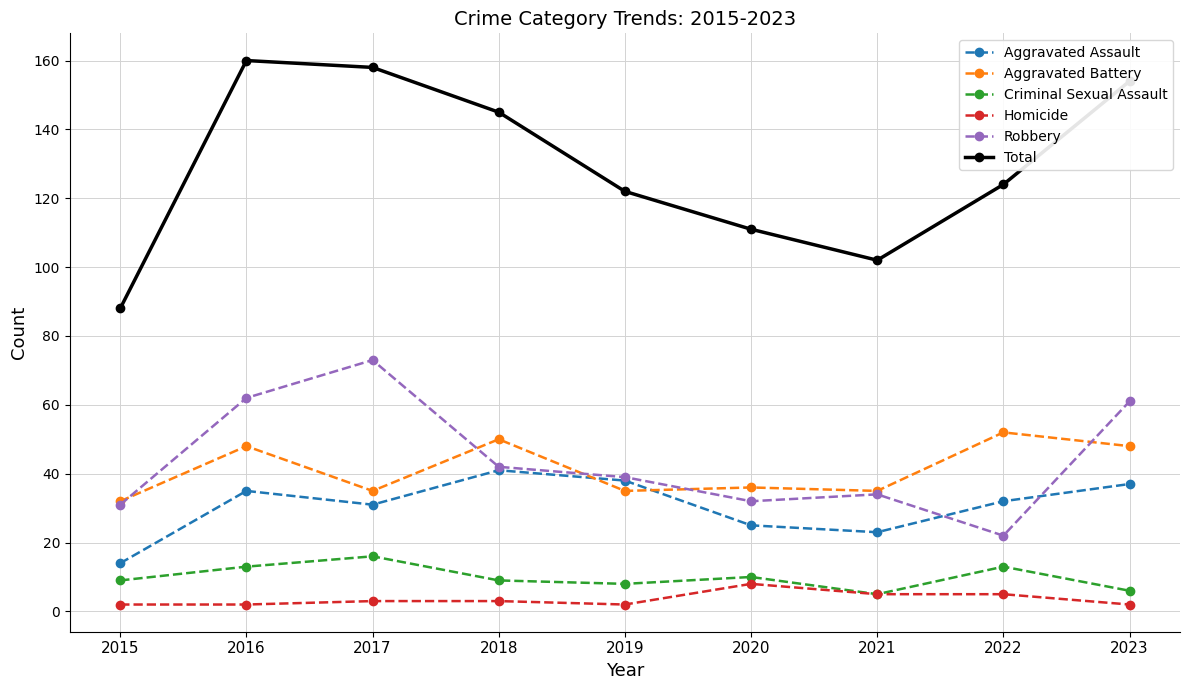

Which series has the widest spread of values?

Total